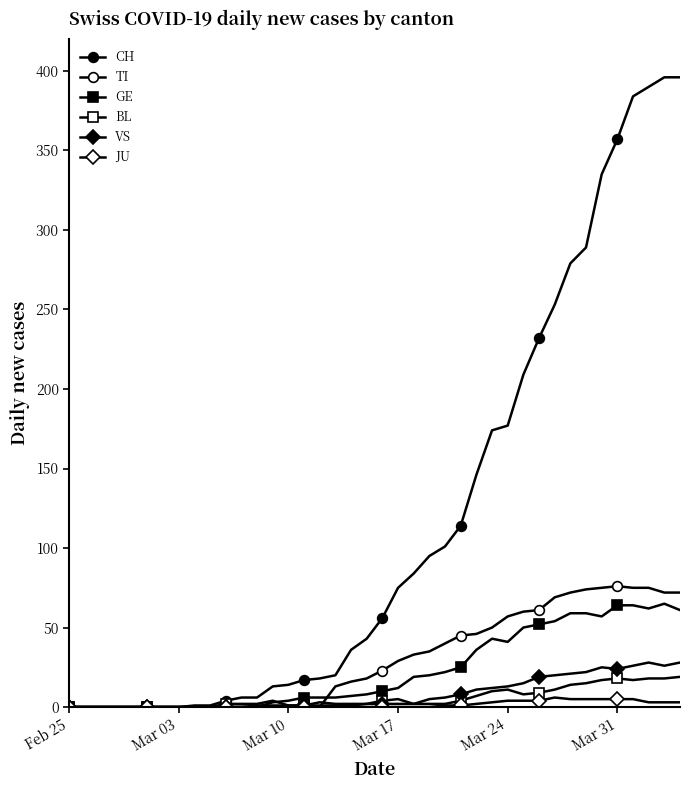

How many lines are shown in the chart?

6